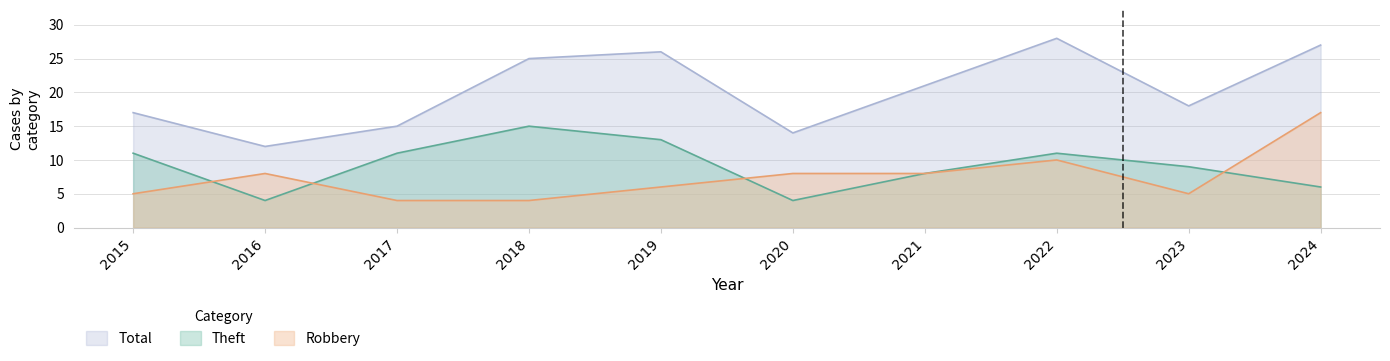

The value of Robbery at 2019 is 6. True or false?

True